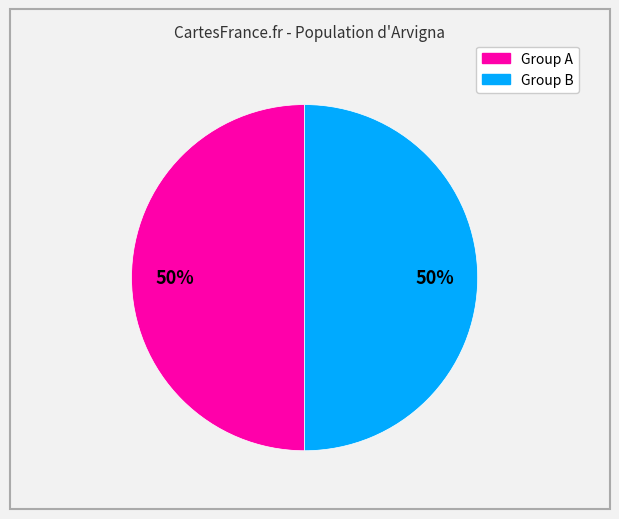

To the nearest percent, what is the average slice percentage?

50%